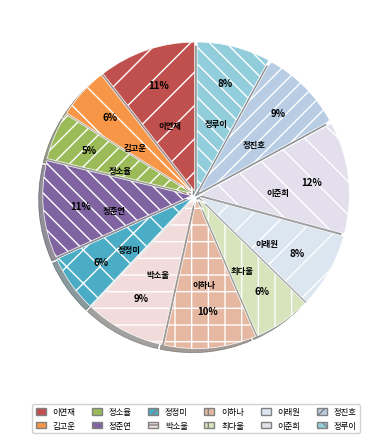

Count the number of slices in the pie.

12